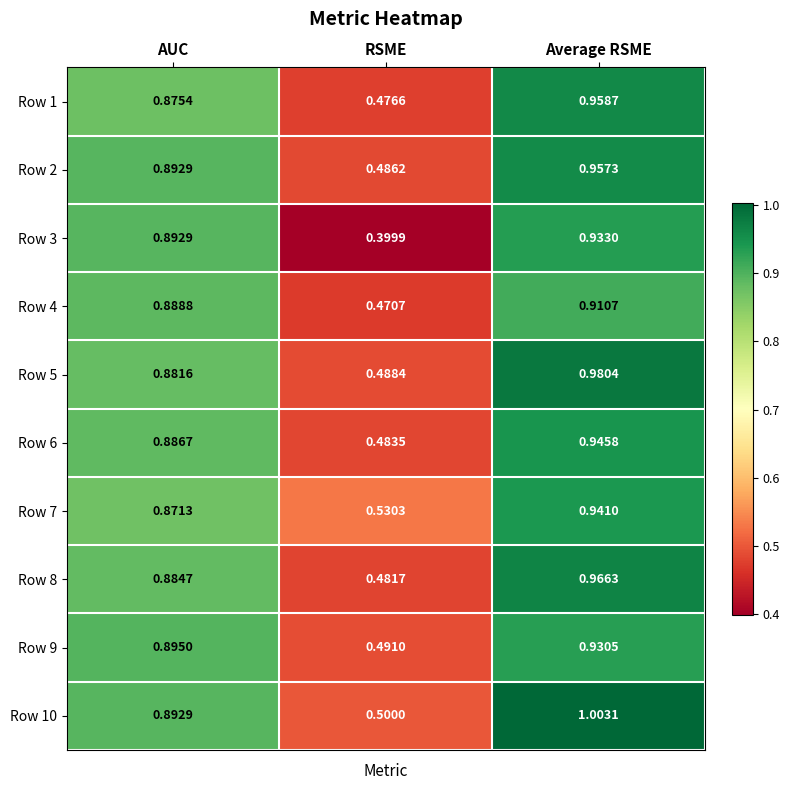

At which label is Row 9 closest to 0?

RSME